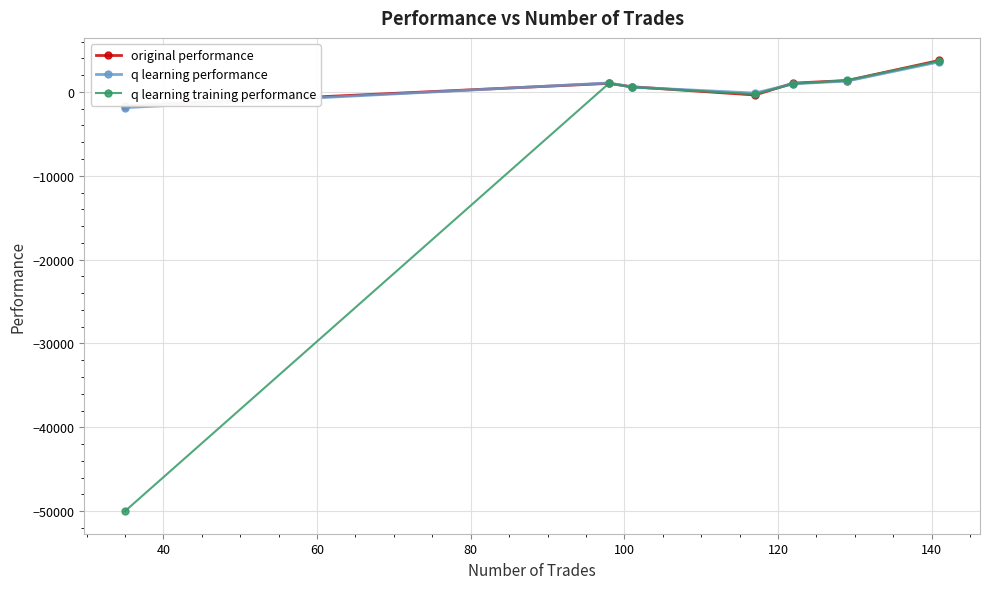

What is the highest value of the q learning training performance series?

3690.5